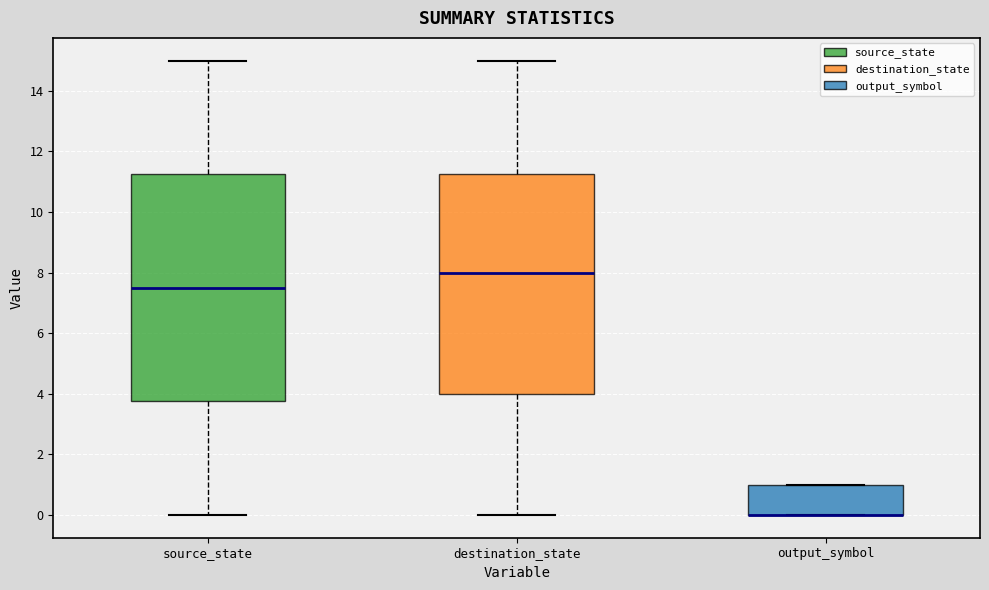

Where does the median line of the box for source_state sit on the y-axis? The values are not printed on the chart, so give them approximately, as read against the axis.

7.6